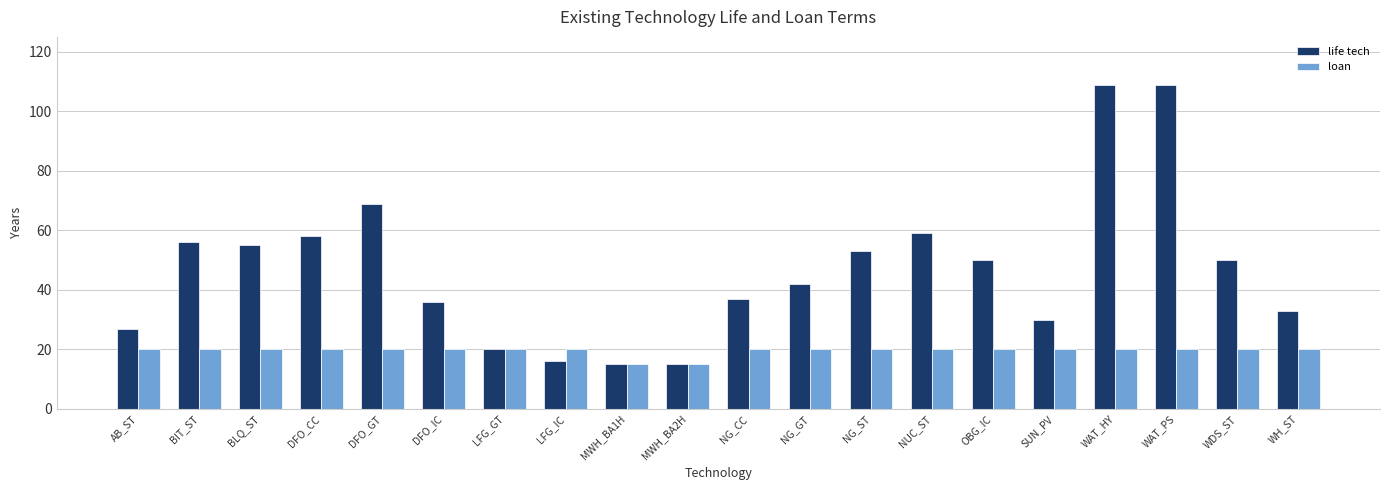

How many categories are shown in the chart?

20